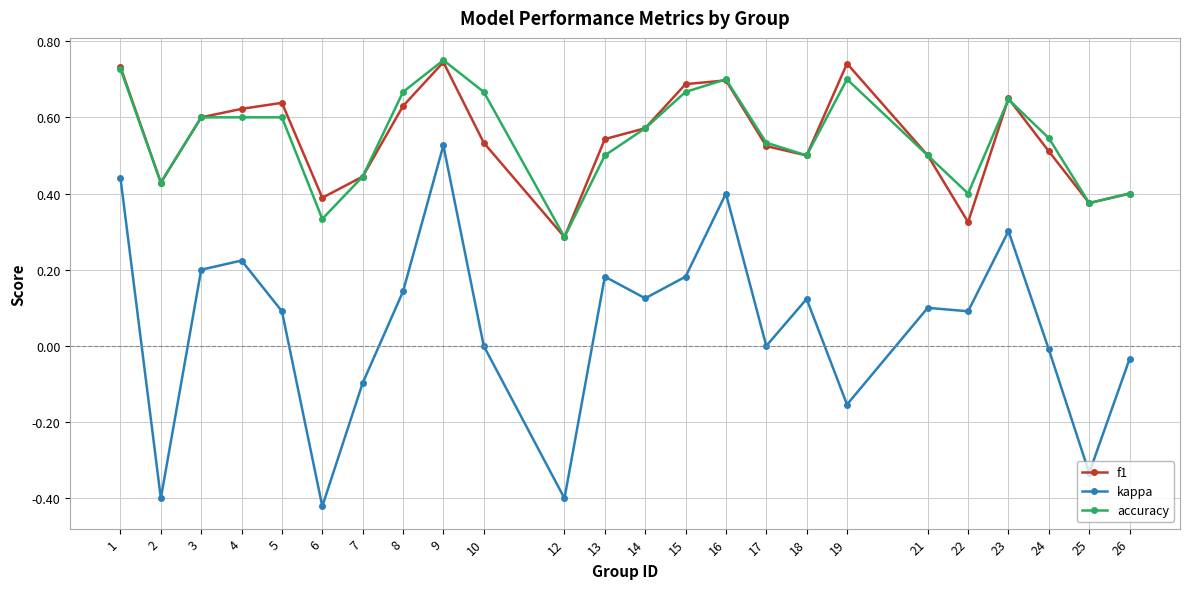

Is it true that accuracy equals 0.6 at 23?

True